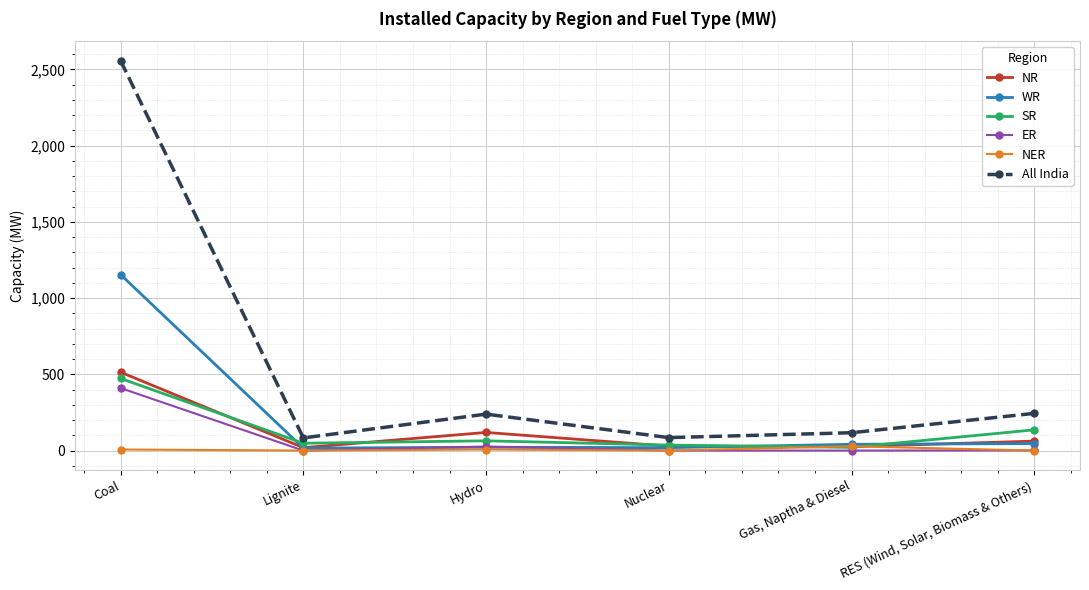

Which series has the widest spread of values?

All India